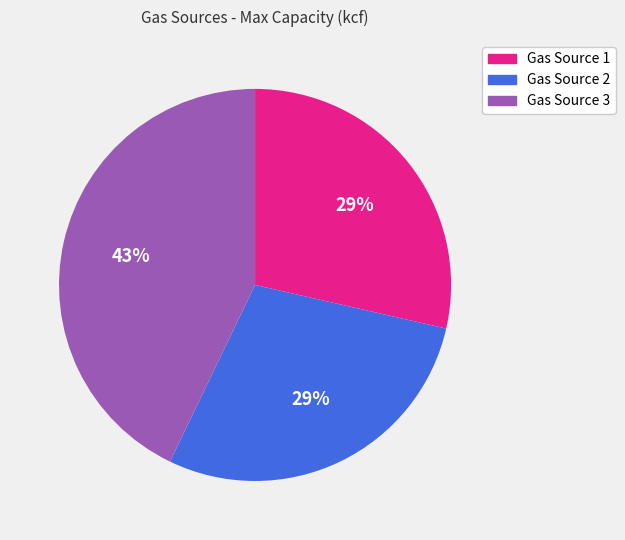

What percentage is the Gas Source 2 slice, to the nearest percent?

29%